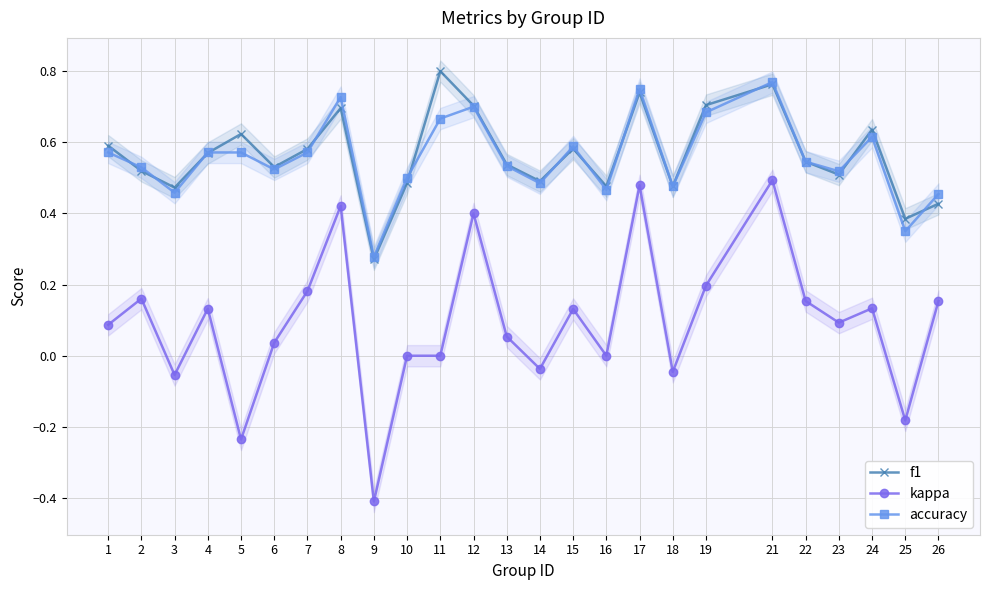

How many categories are shown in the chart?

25